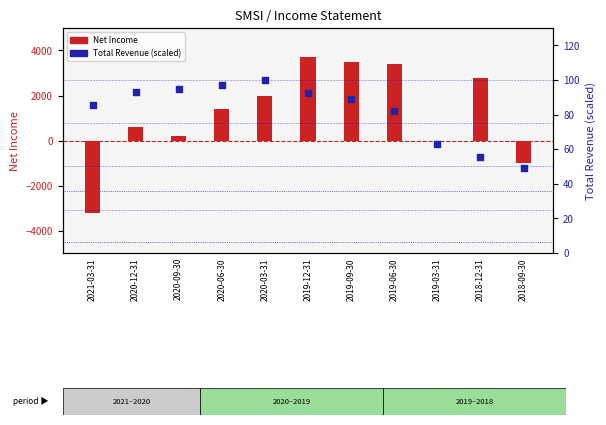

Which series contains the highest Y value?

Net Income